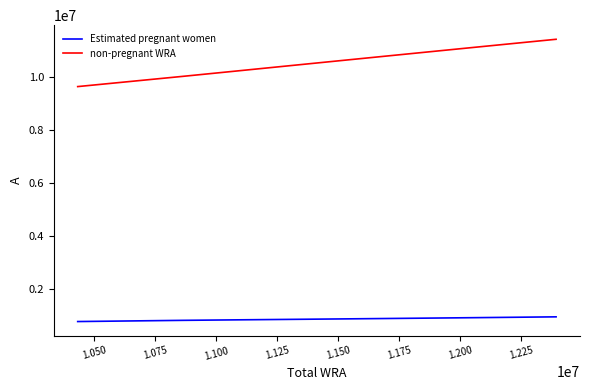

What is the difference between the second highest and minimum values in the non-pregnant WRA series?

1629821.9